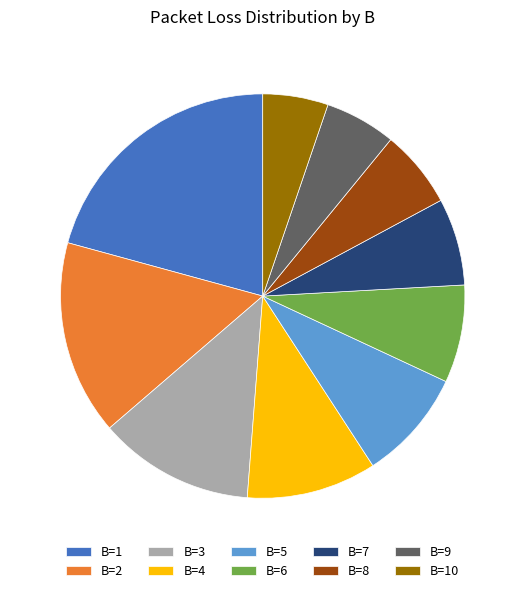

Does B=9 account for over 50% of the chart?

No